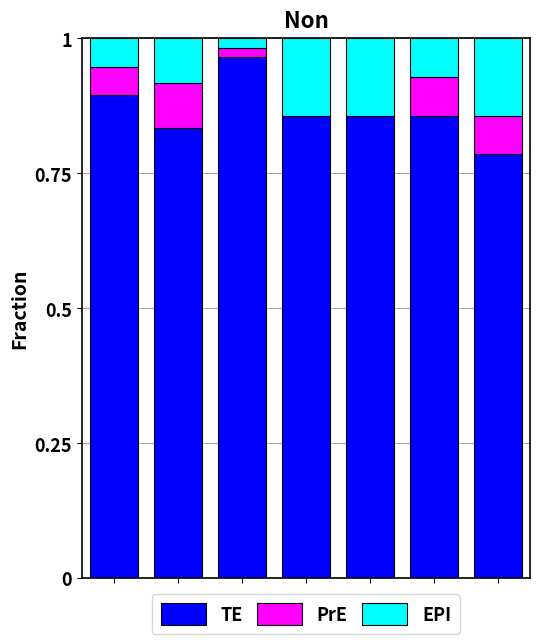

Are the bars horizontal?

No